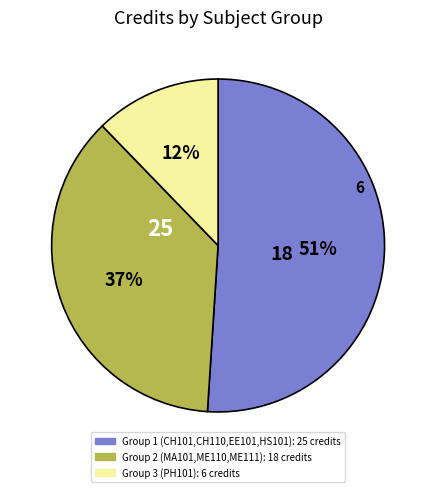

Is there a majority slice in this chart?

Yes